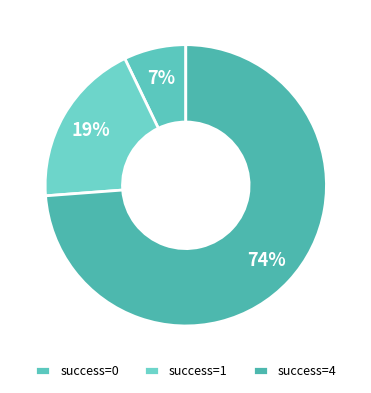

What is the largest slice in the pie chart?

success=4